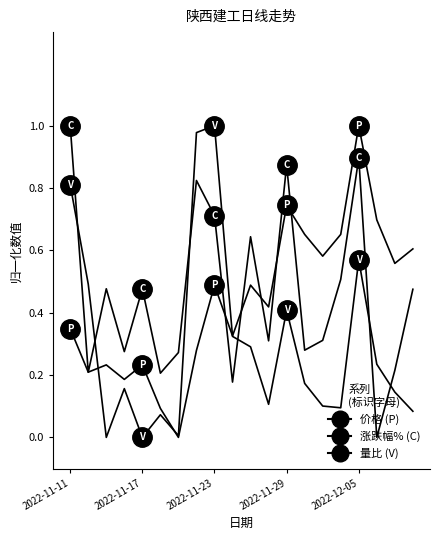

Reading left to right, what are all the values shown in this chart?

价格: 0.3	0.2	0.2	0.2	0.2	0.1	0.0	0.3	0.5	0.3	0.5	0.4	0.7	0.7	0.6	0.7	1.0	0.7	0.6	0.6
涨跌幅%: 1.0	0.2	0.5	0.3	0.5	0.2	0.3	0.8	0.7	0.2	0.6	0.3	0.9	0.3	0.3	0.5	0.9	0.0	0.2	0.5
量比: 0.8	0.5	0.0	0.2	0.0	0.1	0.0	1.0	1.0	0.3	0.3	0.1	0.4	0.2	0.1	0.1	0.6	0.2	0.1	0.1